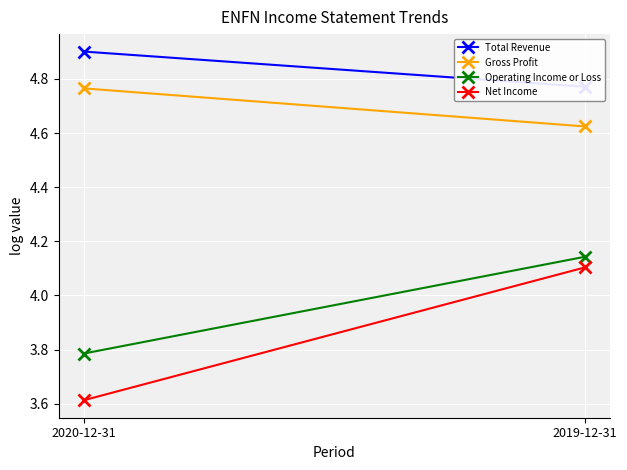

What are all the series names shown in the legend?

Total Revenue, Gross Profit, Operating Income or Loss, Net Income